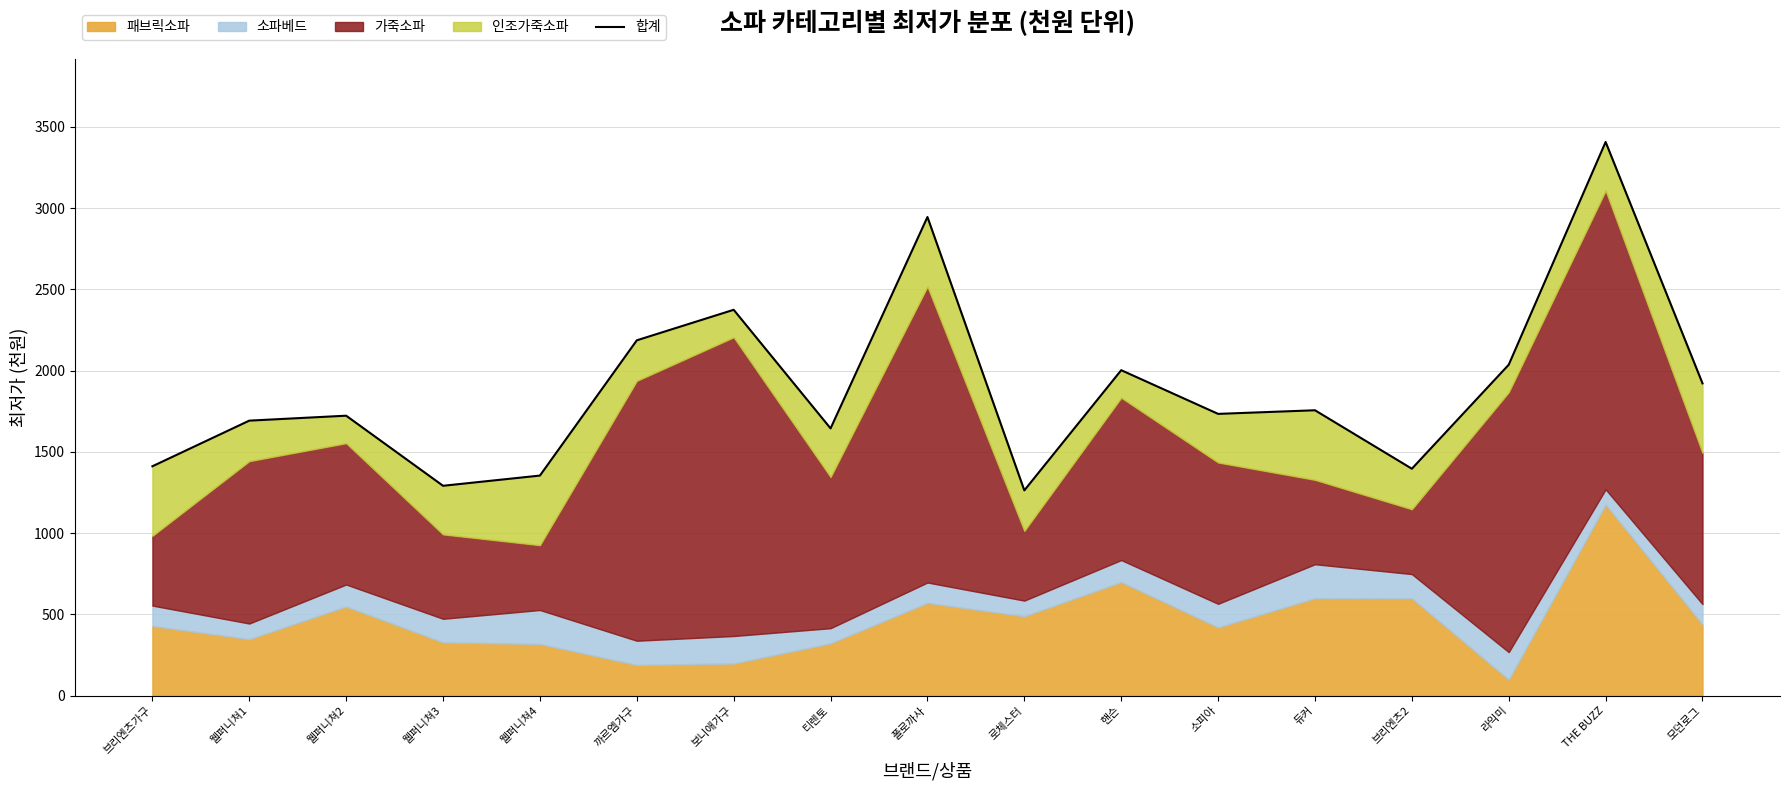

How many points are higher than both their immediate neighbors (excluding endpoints)?

6